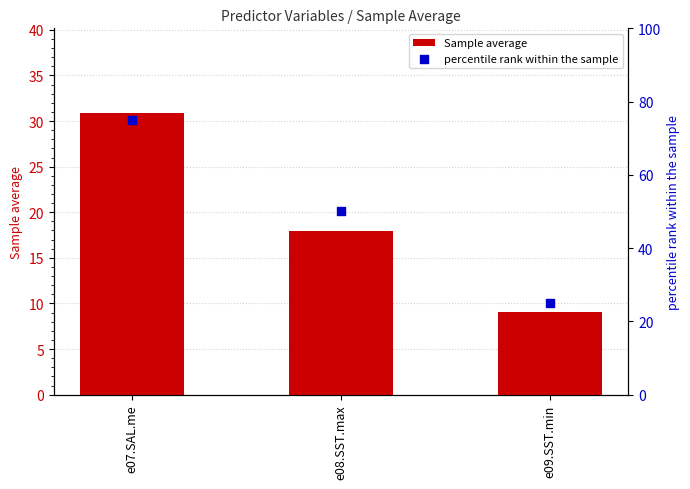

What is the total value across all series at e08.SST.max?

68.0